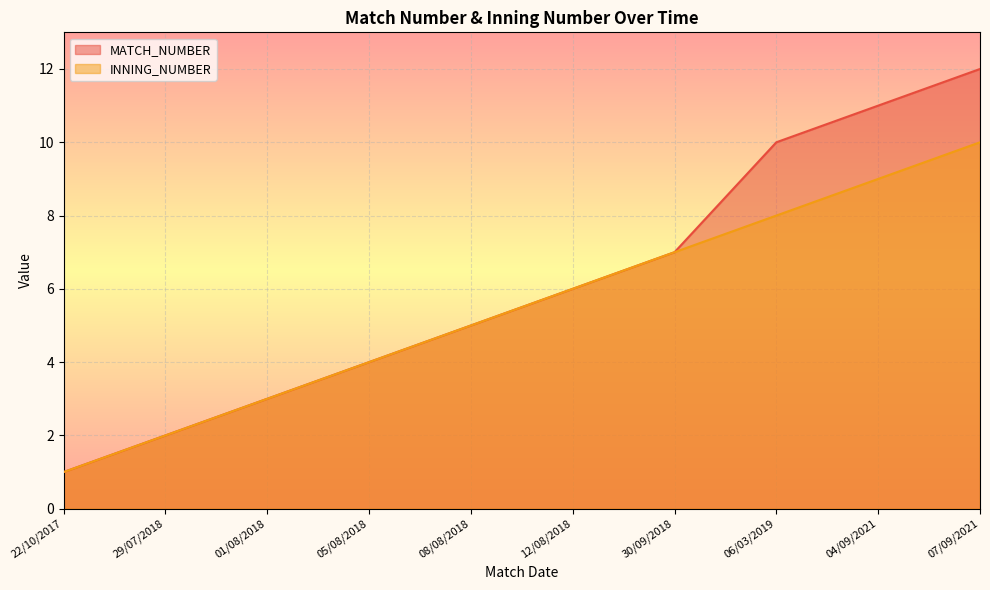

What is the sum of the MATCH_NUMBER values at 06/03/2019 and 07/09/2021?

22